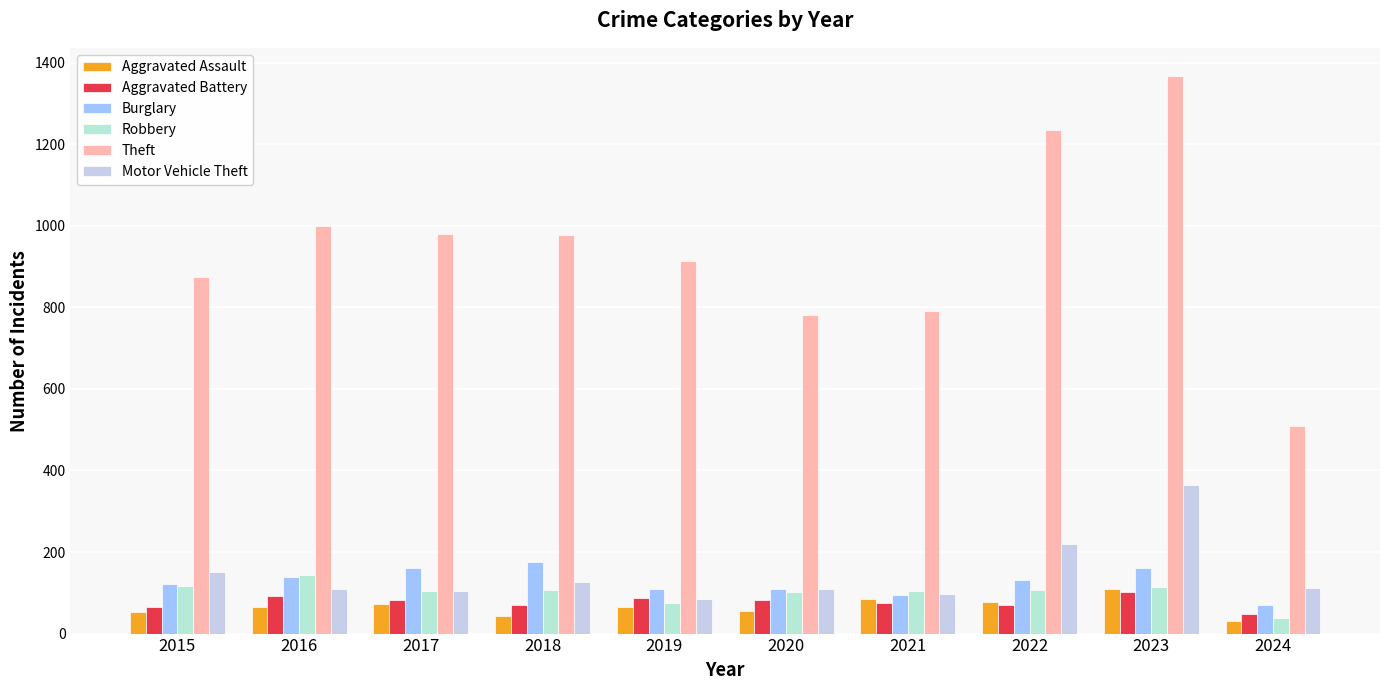

List the labels in order of Aggravated Assault value, largest first.

2023, 2021, 2022, 2017, 2016, 2019, 2020, 2015, 2018, 2024